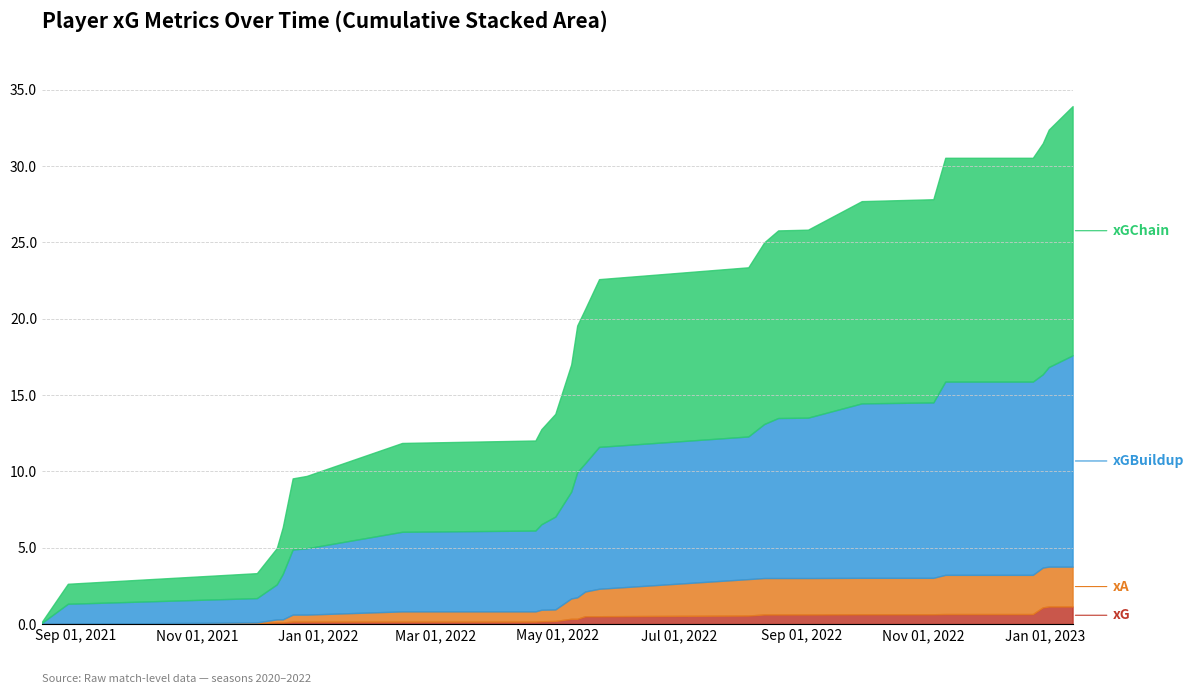

Count the number of categories in the chart.

26